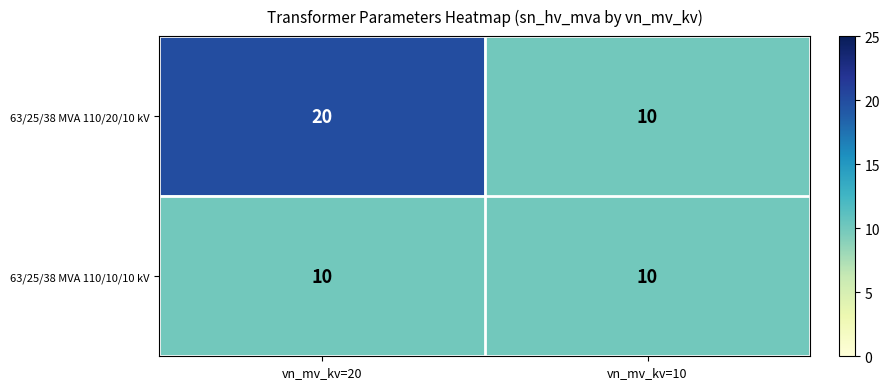

List the series in order of their peak value, lowest first.

63/25/38 MVA 110/10/10 kV, 63/25/38 MVA 110/20/10 kV